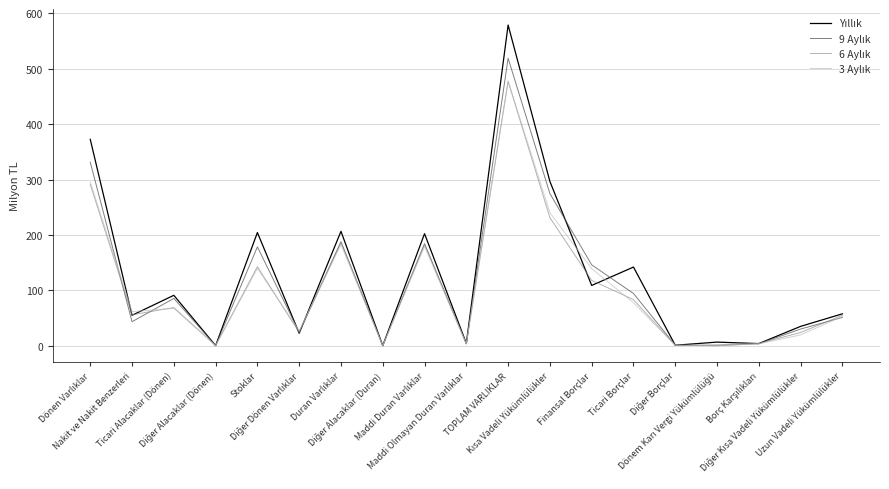

What is the maximum value shown in the chart?

579.0